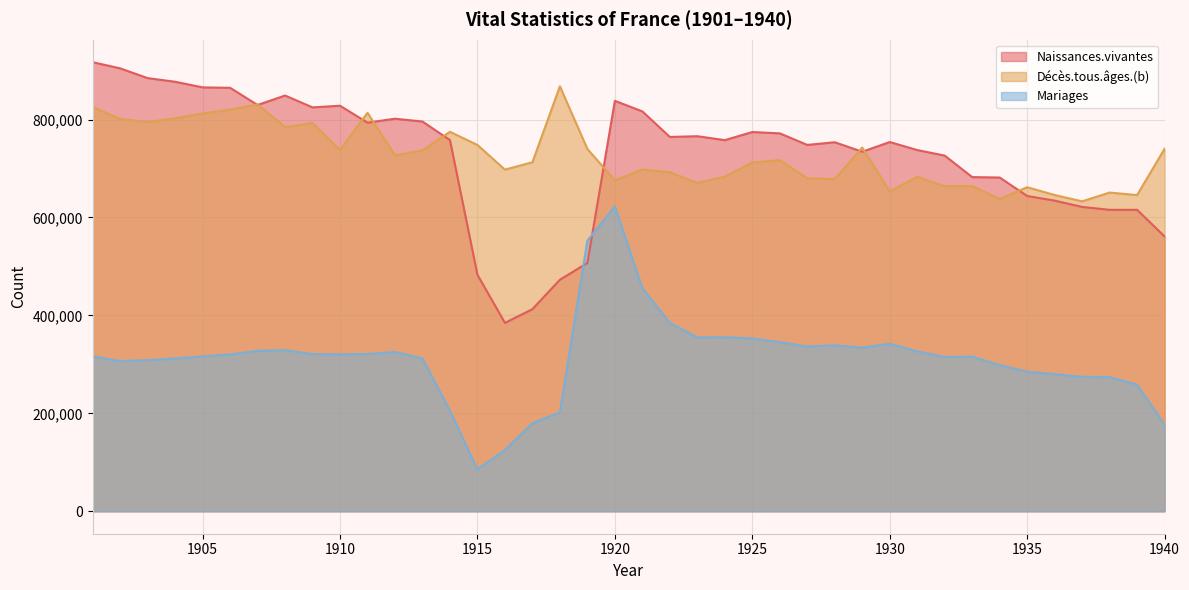

How many lines are shown in the chart?

3